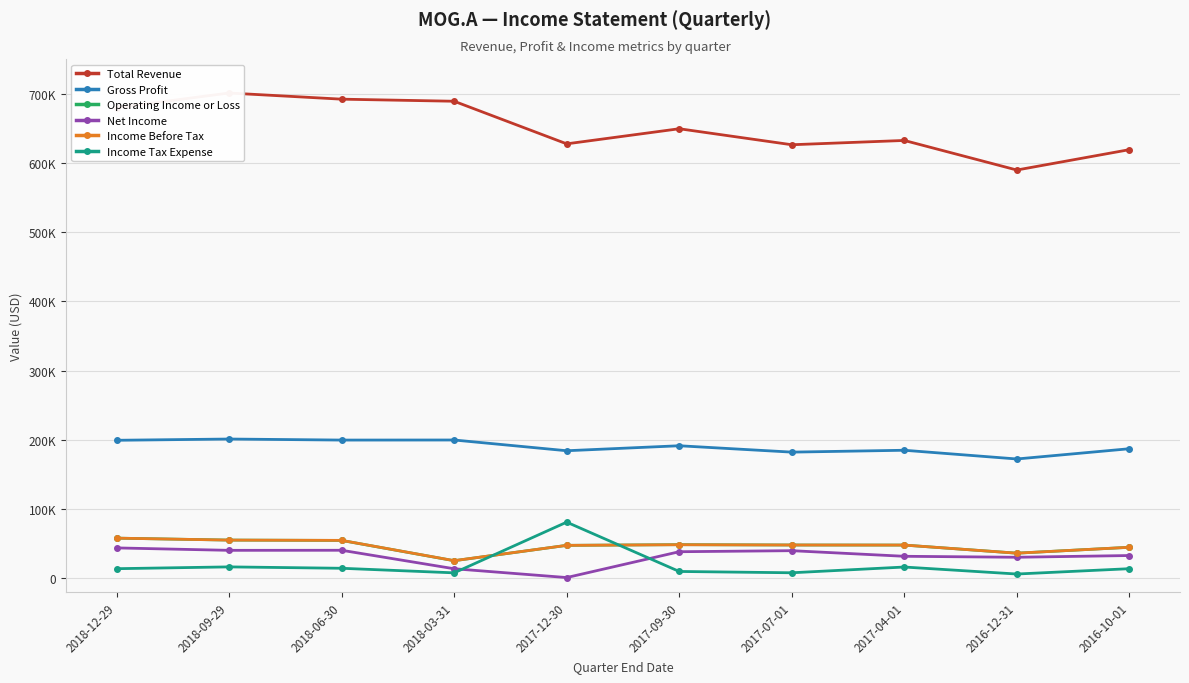

Where is Net Income nearest to the value 22700?

2016-12-31